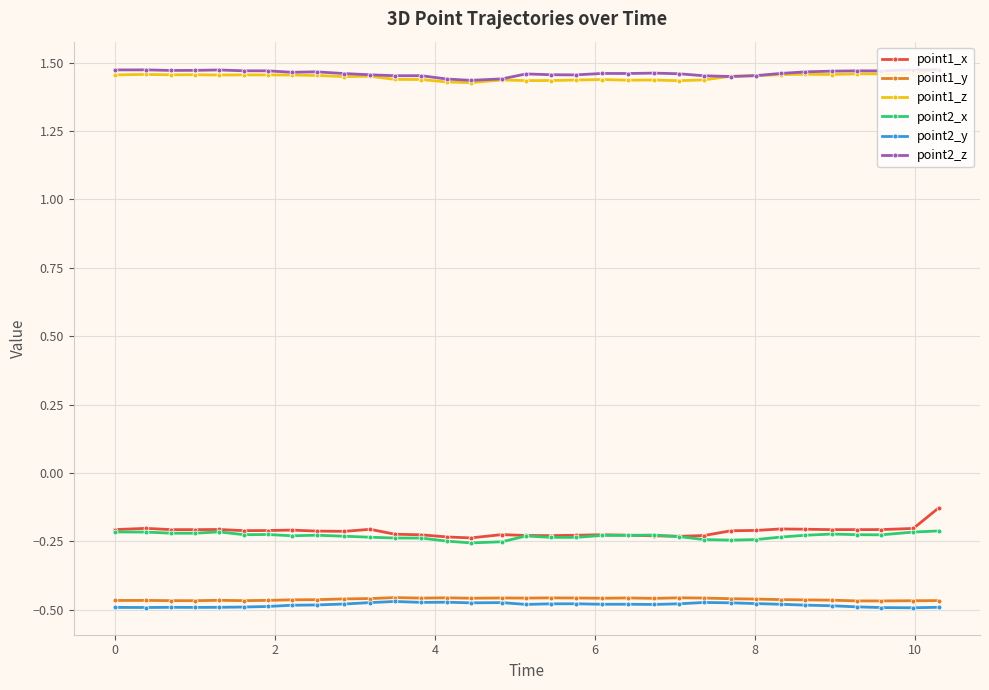

True or false: point2_z has more than 0 interior local peaks.

True